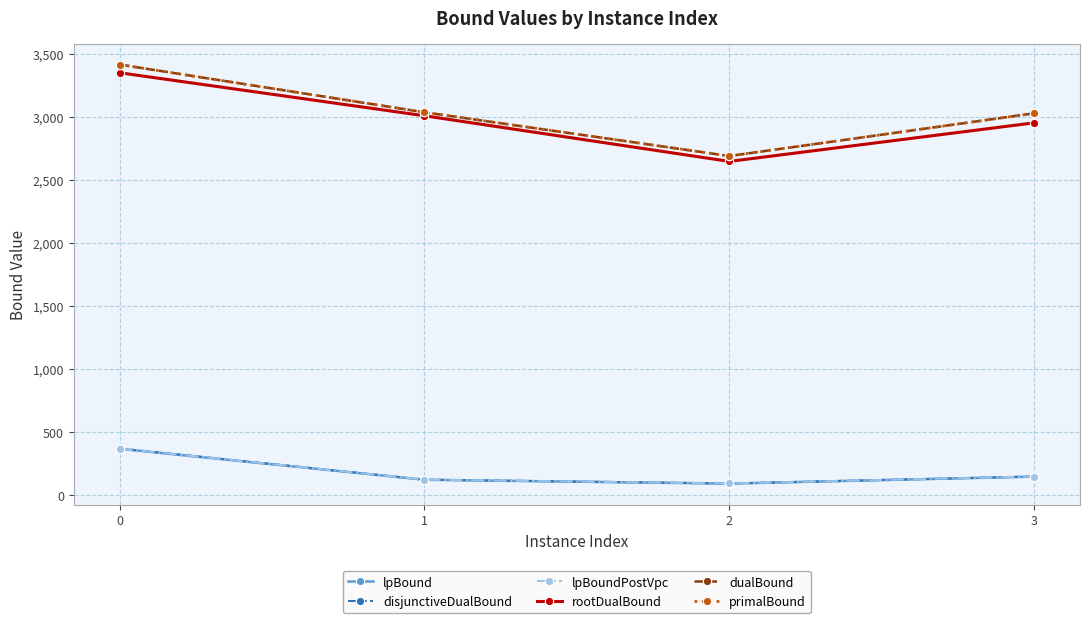

Is this an area chart (filled region under the line)?

No